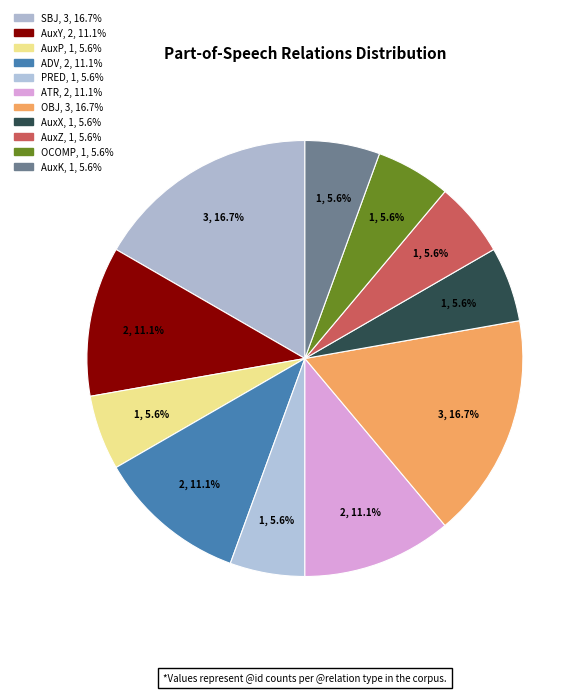

Which slice is the smallest?

AuxP